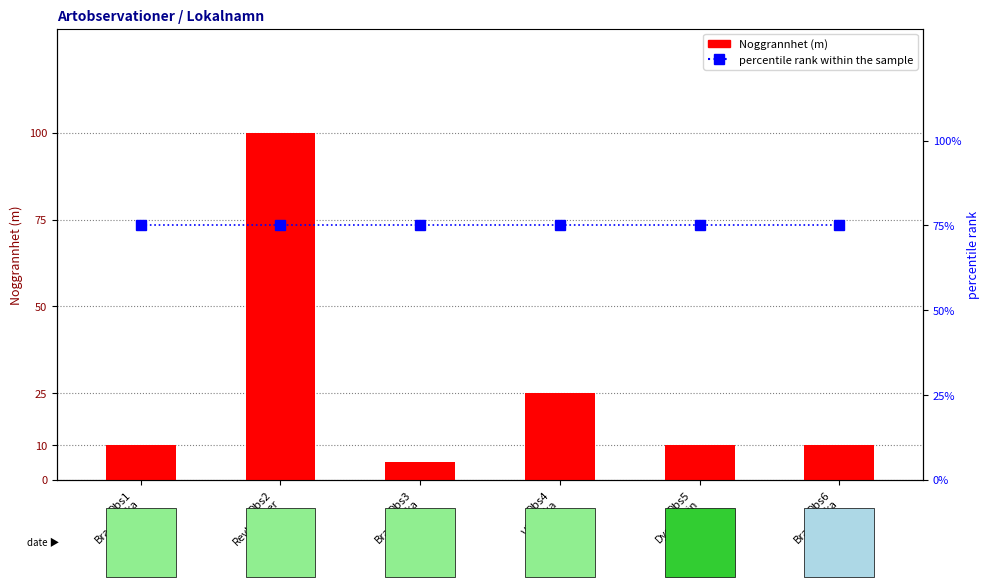

Rank the series at Obs5
Dysterspin from lowest to highest value.

Noggrannhet (m), percentile rank within the sample